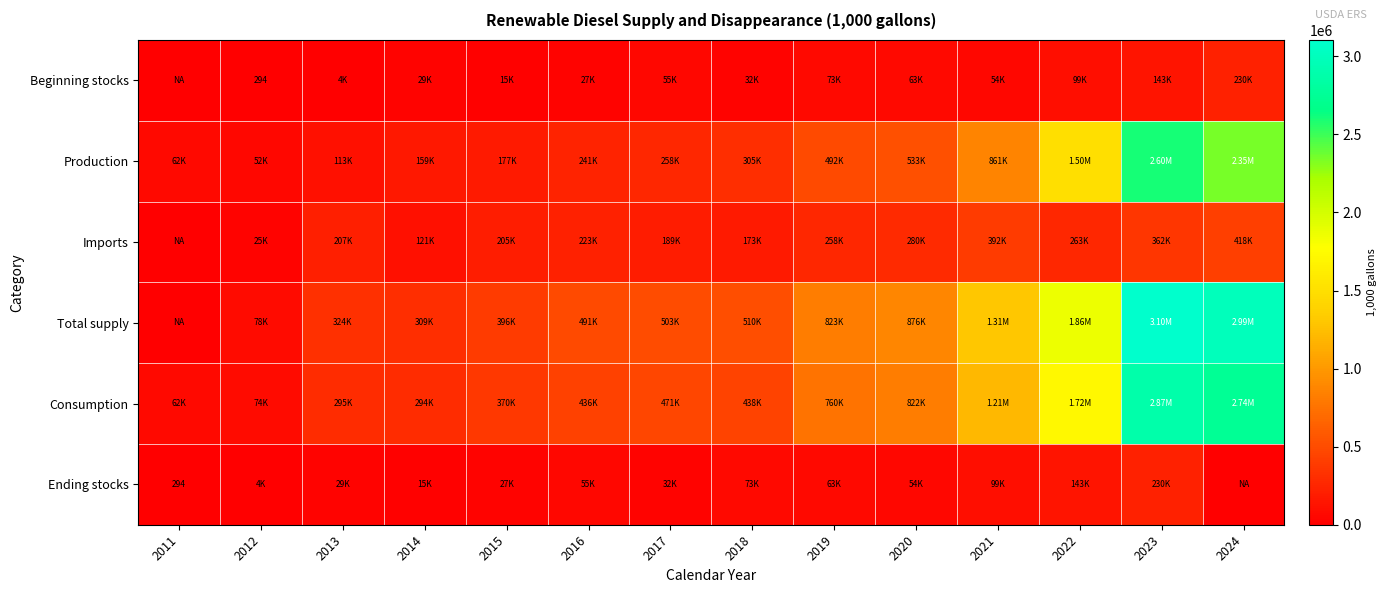

Is it true that Imports equals 255675.3 at 2018?

False